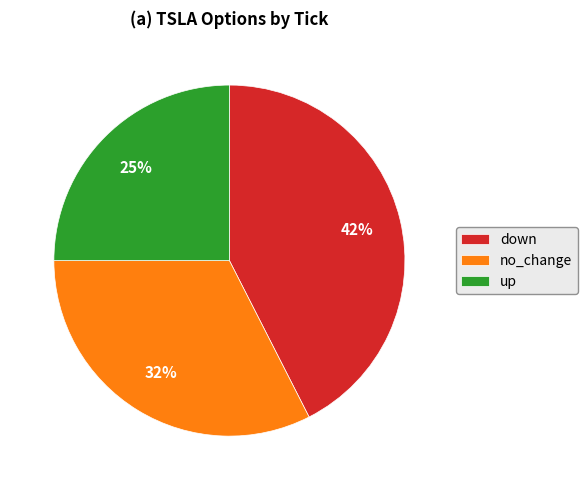

Which category has the biggest portion of the pie?

down